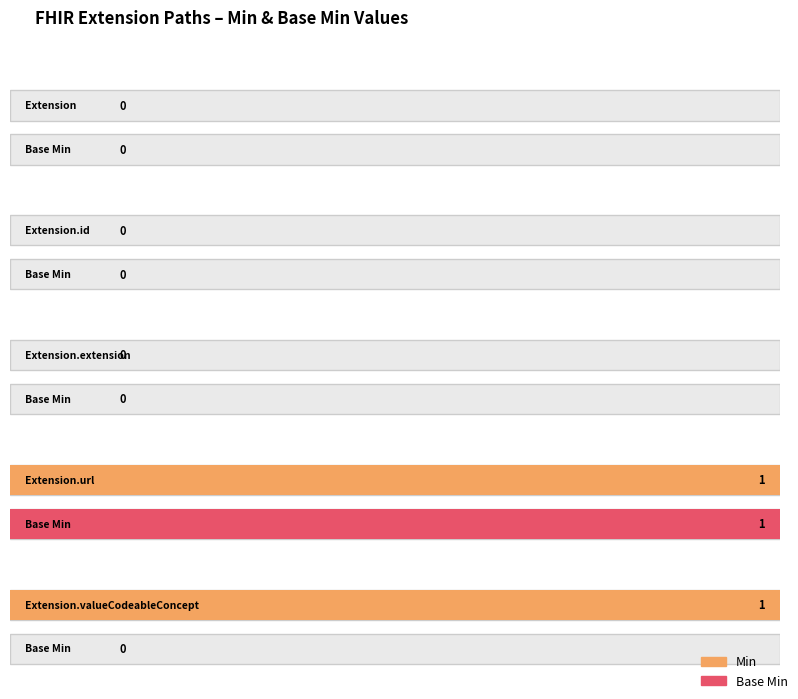

True or false: Min and Base Min intersect in this chart.

False